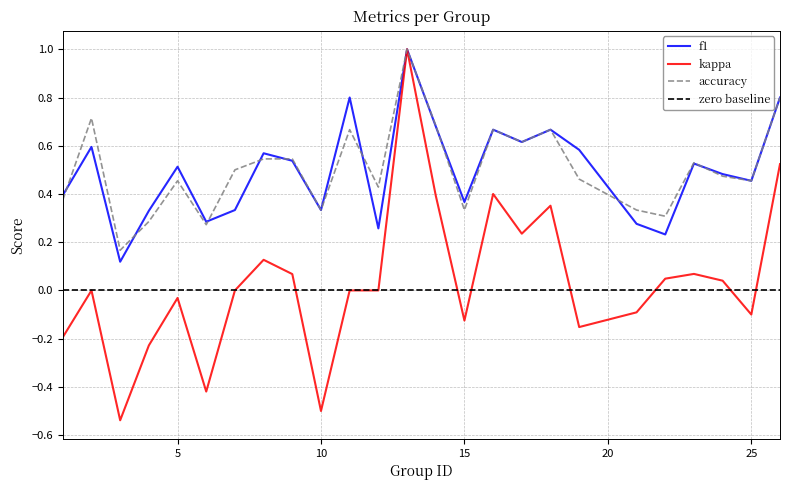

What is the difference between the accuracy values at 15 and 6?

0.1